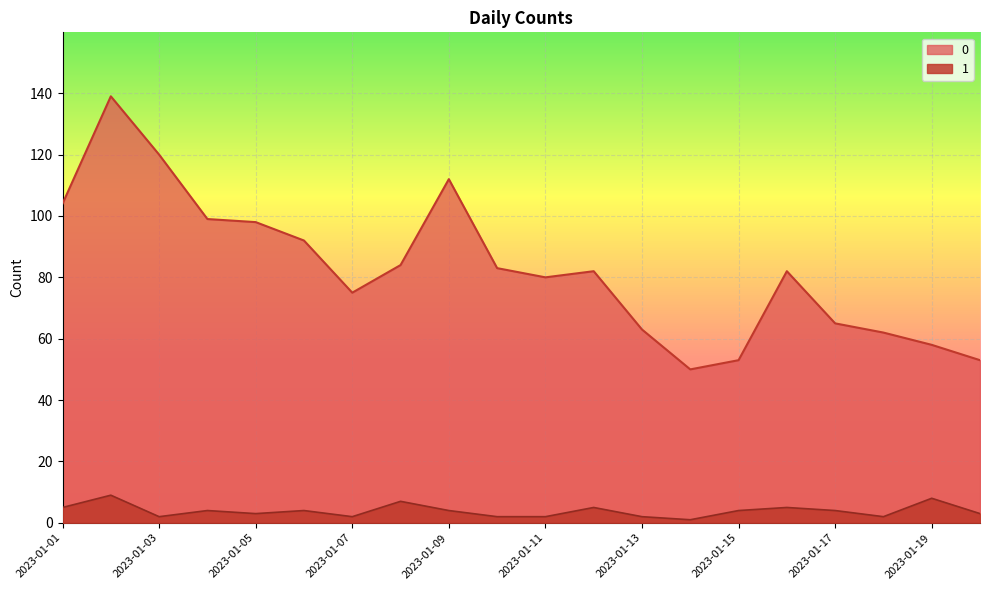

Rank the series by their maximum value, from highest to lowest.

0, 1